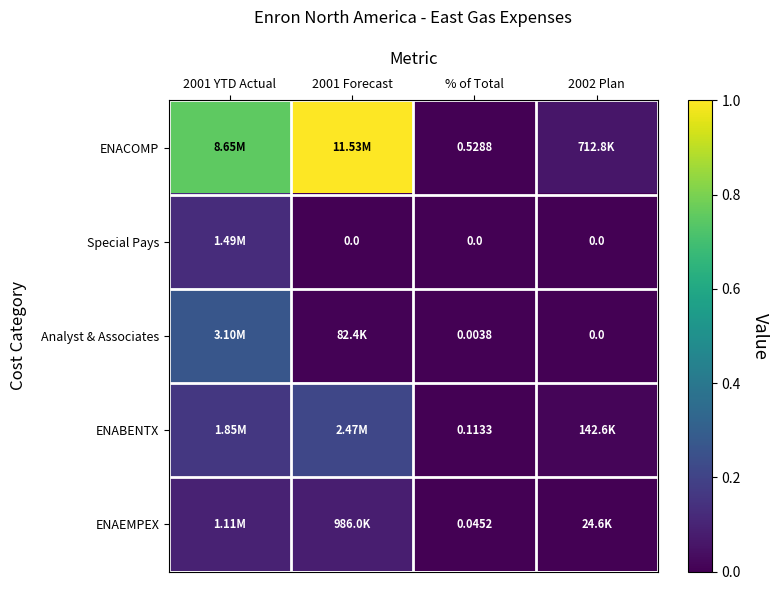

At % of Total, list the series in order from smallest to largest.

Special Pays, Analyst & Associates, ENAEMPEX, ENABENTX, ENACOMP